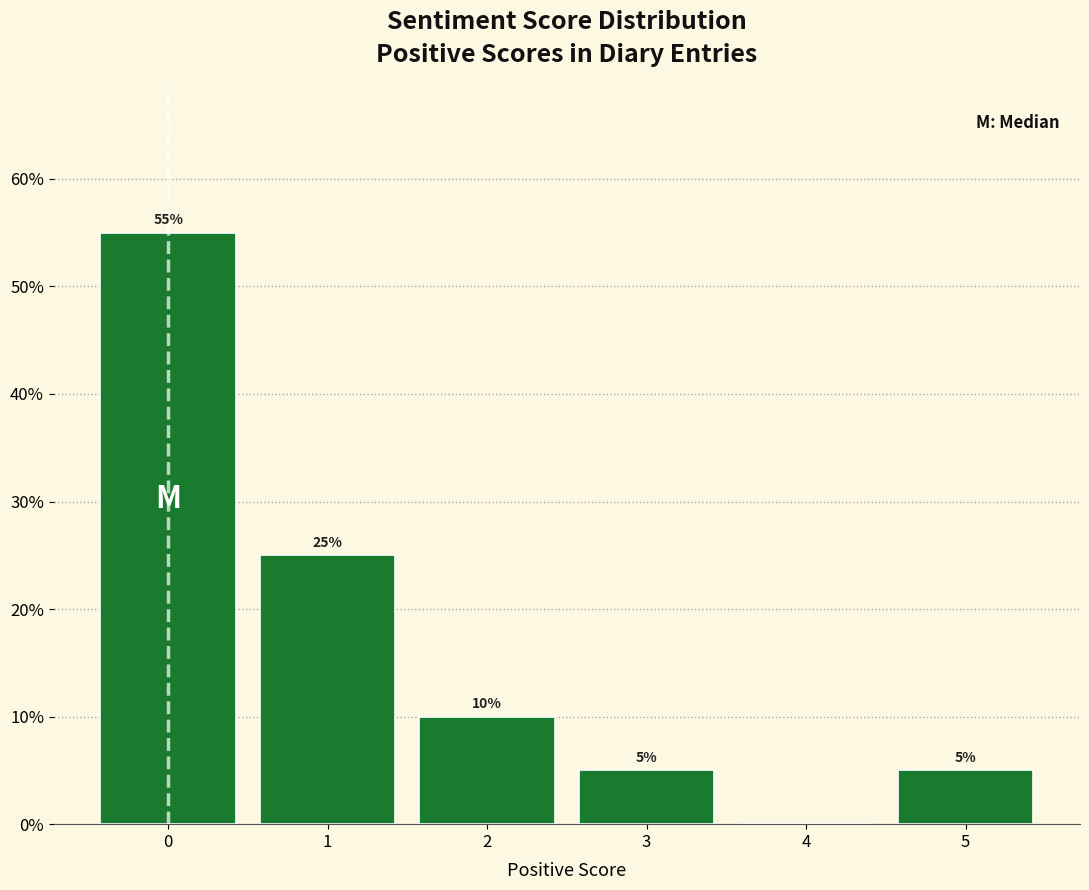

Over which range of the x-axis is the bar tallest?

-0.5 to 0.5